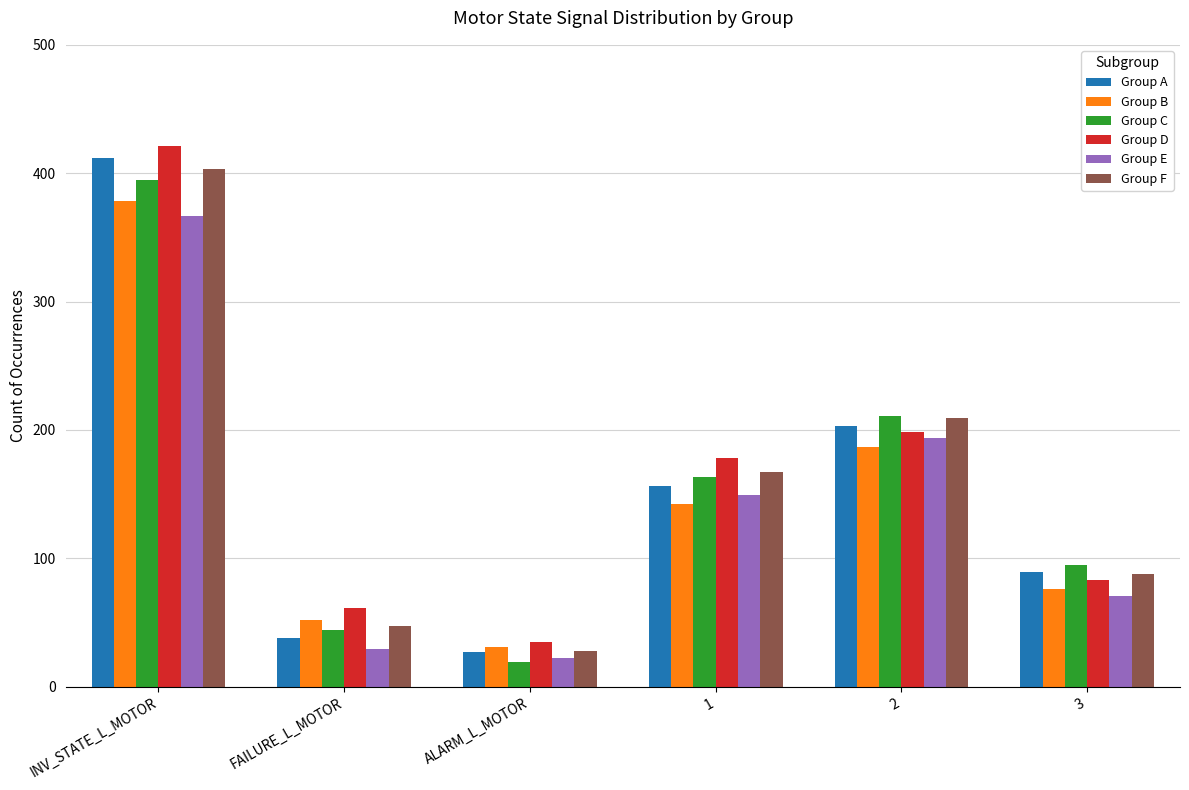

What value does the Group B series have at 3, to the nearest 5?

75